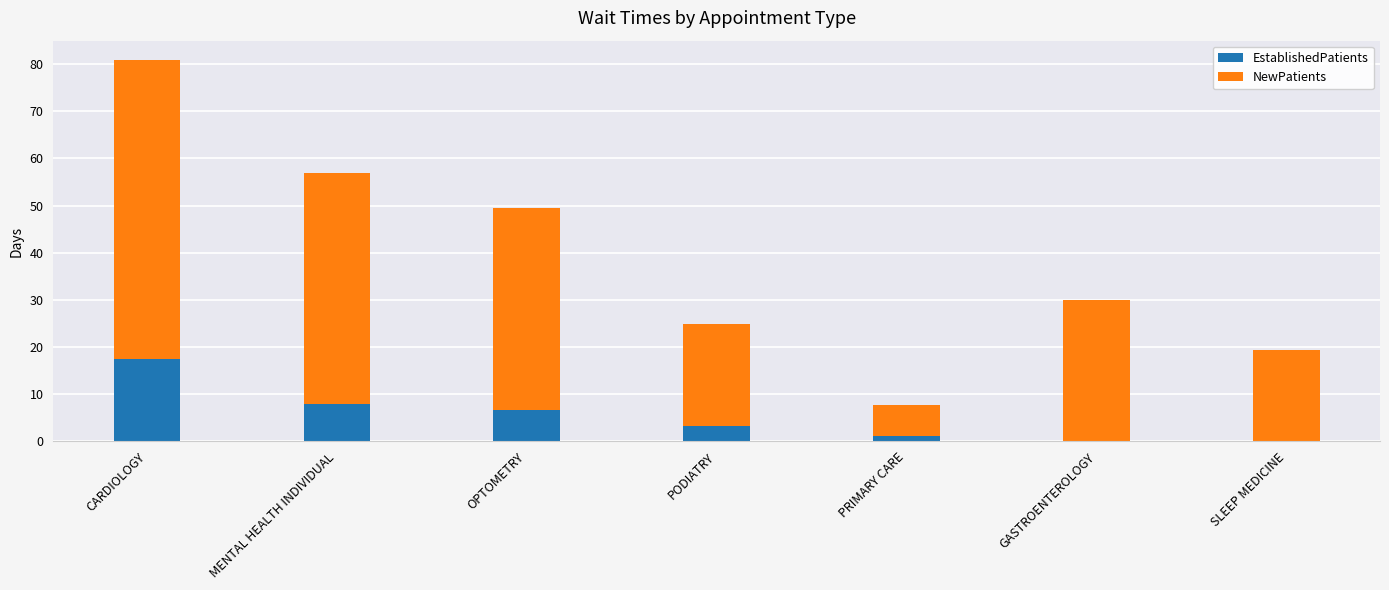

At which category is the sum across all series the highest?

CARDIOLOGY